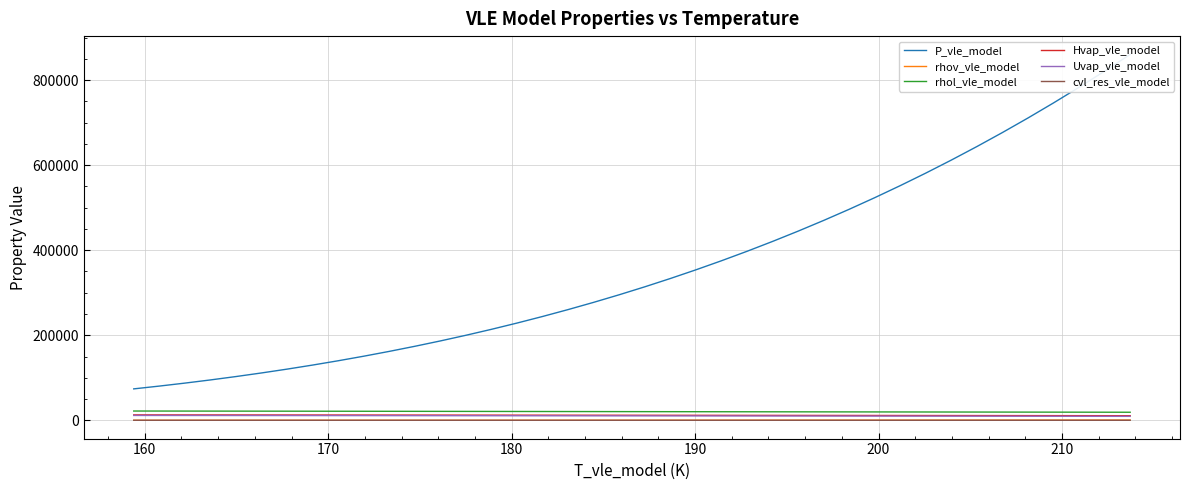

Reading left to right, transcribe all the data shown in this chart.

P_vle_model: 73895.5	80450.2	87450.6	94917.9	102873.4	111338.6	120334.9	129883.8	140006.5	150724.0	162057.4	174027.4	186654.9	199960.7	213966.1	228692.3	244161.4	260395.6	277417.7	295250.8	313918.7	333445.3	353855.0	375172.5	397422.7	420630.8	444822.3	470022.7	496257.9	523553.6	551936.0	581431.3	612065.6	643865.4	676857.0	711066.9	746521.7	783247.8	821271.9	860620.5
rhov_vle_model: 57.0	61.6	66.5	71.6	77.1	82.9	89.0	95.5	102.2	109.4	116.9	124.8	133.1	141.8	150.9	160.4	170.4	180.8	191.6	203.0	214.8	227.1	239.9	253.3	267.2	281.7	296.7	312.3	328.6	345.5	363.0	381.1	400.0	419.5	439.8	460.8	482.5	505.1	528.4	552.6
rhol_vle_model: 21792.1	21726.5	21662.8	21600.3	21538.4	21476.0	21412.7	21347.7	21280.6	21211.2	21139.4	21065.2	20989.0	20911.2	20832.1	20752.3	20672.2	20592.3	20512.8	20433.8	20355.6	20278.2	20201.5	20125.5	20050.1	19975.2	19900.8	19826.8	19752.9	19679.2	19605.4	19531.6	19457.6	19383.3	19308.7	19233.6	19158.0	19081.7	19004.9	18927.2
Hvap_vle_model: 12698.6	12662.8	12628.2	12594.3	12560.4	12526.0	12490.4	12453.2	12414.2	12373.0	12329.6	12284.1	12236.7	12187.7	12137.3	12086.0	12034.1	11981.9	11929.5	11877.1	11824.8	11772.7	11720.6	11668.7	11616.7	11564.7	11512.6	11460.2	11407.6	11354.6	11301.2	11247.2	11192.6	11137.3	11081.3	11024.5	10966.7	10908.1	10848.4	10787.7
Uvap_vle_model: 11405.0	11360.1	11316.5	11273.7	11231.1	11188.0	11144.0	11098.6	11051.4	11002.3	10951.1	10898.0	10843.2	10786.9	10729.5	10671.3	10612.7	10554.0	10495.3	10436.9	10378.7	10320.9	10263.4	10206.2	10149.2	10092.4	10035.8	9979.1	9922.5	9865.7	9808.7	9751.4	9693.8	9635.8	9577.3	9518.3	9458.7	9398.4	9337.5	9275.8
cvl_res_vle_model: 9.3	8.9	8.6	8.4	8.3	8.3	8.4	8.5	8.6	8.7	8.9	9.0	9.0	9.1	9.1	9.0	9.0	8.9	8.8	8.6	8.5	8.4	8.2	8.1	8.0	7.8	7.7	7.6	7.5	7.4	7.2	7.1	7.0	7.0	6.9	6.8	6.7	6.6	6.6	6.5